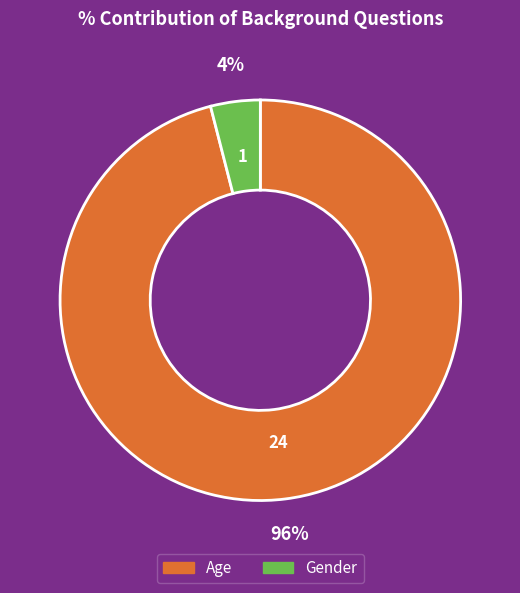

Which slice is the largest?

Age